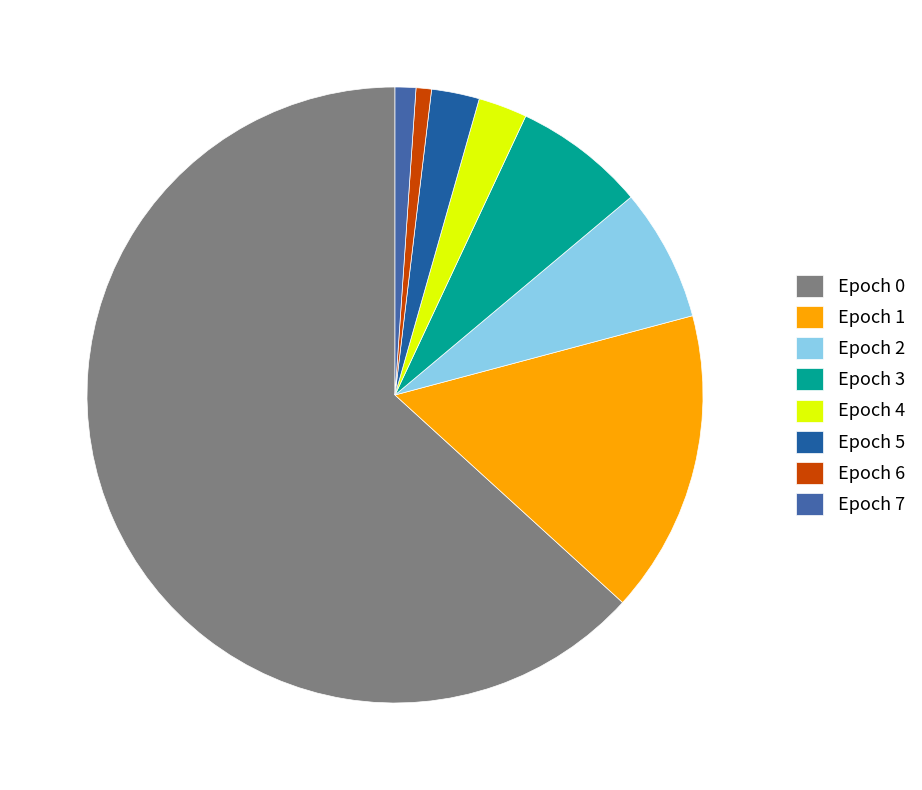

How many slices are in this pie chart?

8